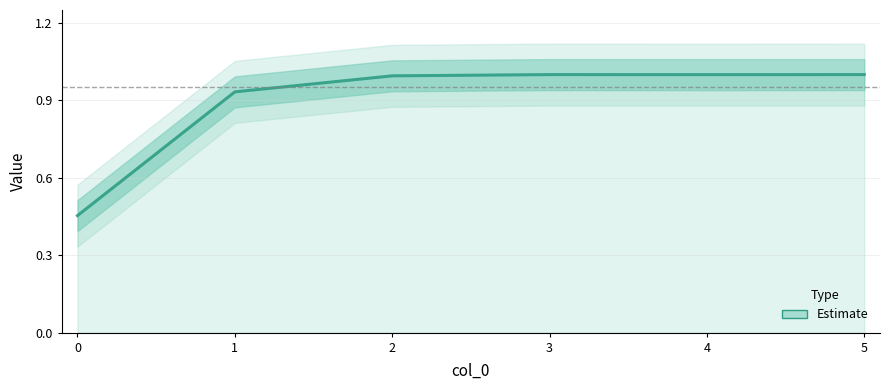

Which has a higher value, 1 or 2?

2